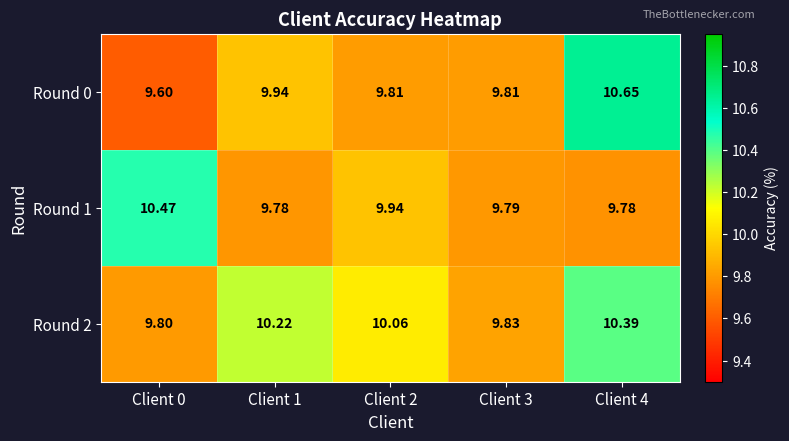

Reading left to right, extract all data points from this chart.

Round 0: Client 0=9.6	Client 1=9.9	Client 2=9.8	Client 3=9.8	Client 4=10.7
Round 1: Client 0=10.5	Client 1=9.8	Client 2=9.9	Client 3=9.8	Client 4=9.8
Round 2: Client 0=9.8	Client 1=10.2	Client 2=10.1	Client 3=9.8	Client 4=10.4